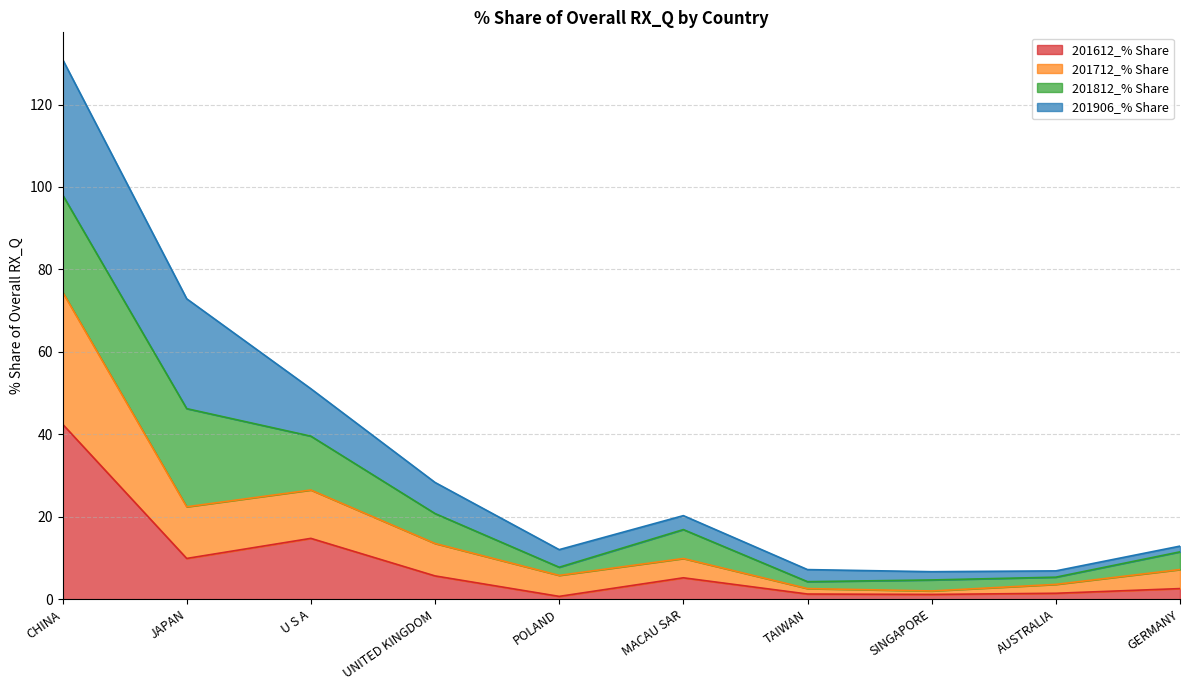

Is the value of 201712_% Share at MACAU SAR greater than the value of 201612_% Share at TAIWAN?

Yes